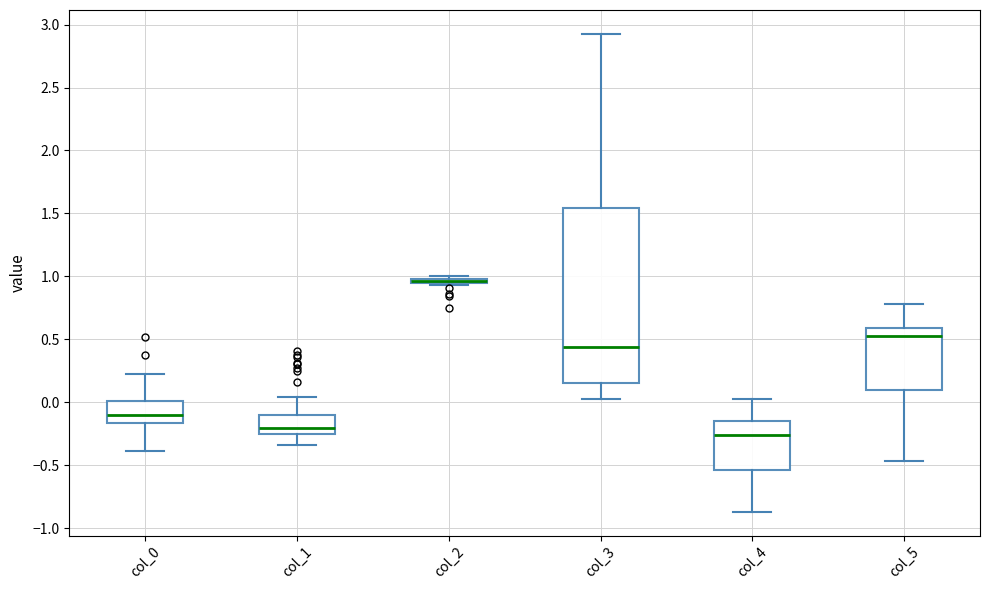

Comparing the boxes themselves (not the whiskers), which one is the tallest?

col_3